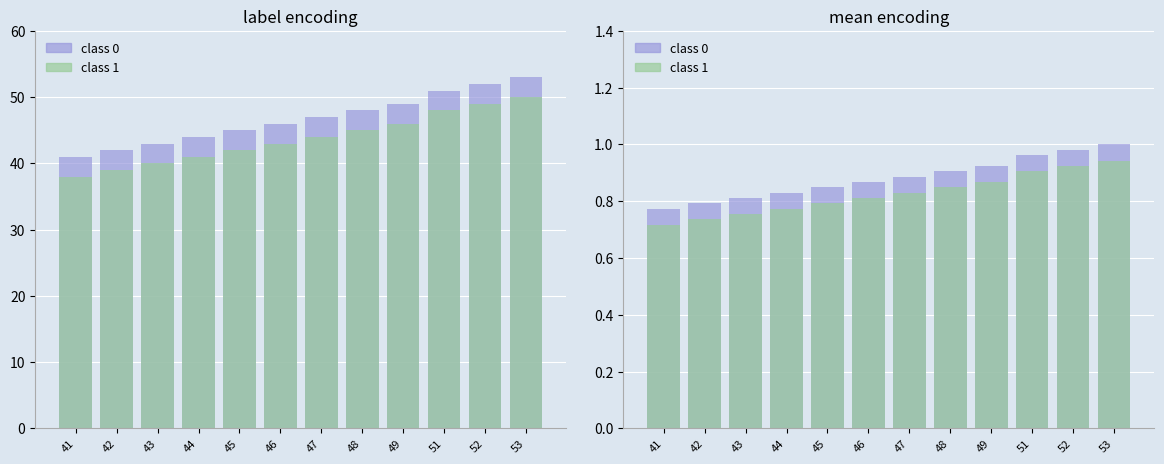

Where is class 0 nearest to the value 0?

41